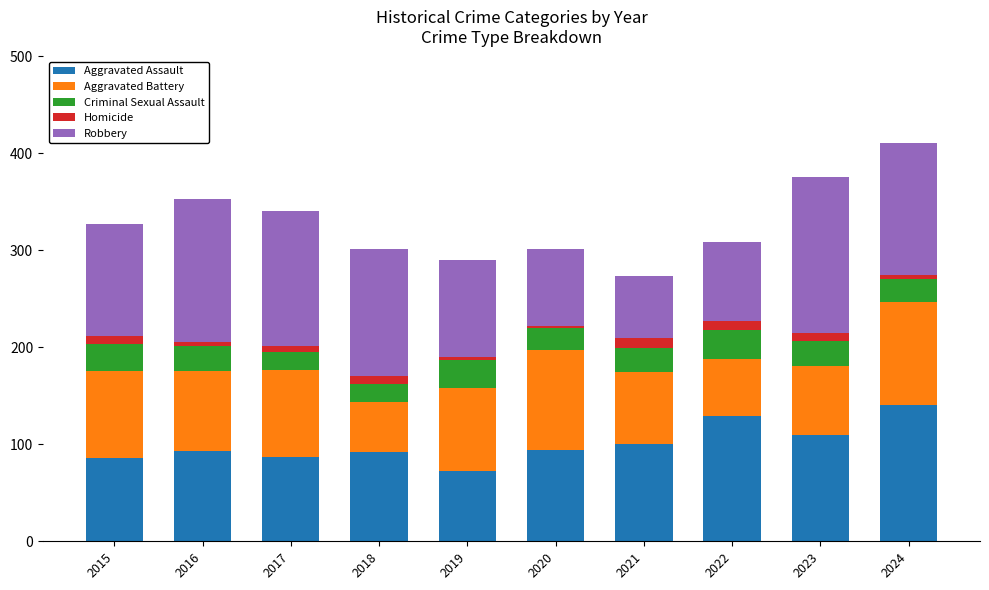

What are all the series names shown in the legend?

Aggravated Assault, Aggravated Battery, Criminal Sexual Assault, Homicide, Robbery